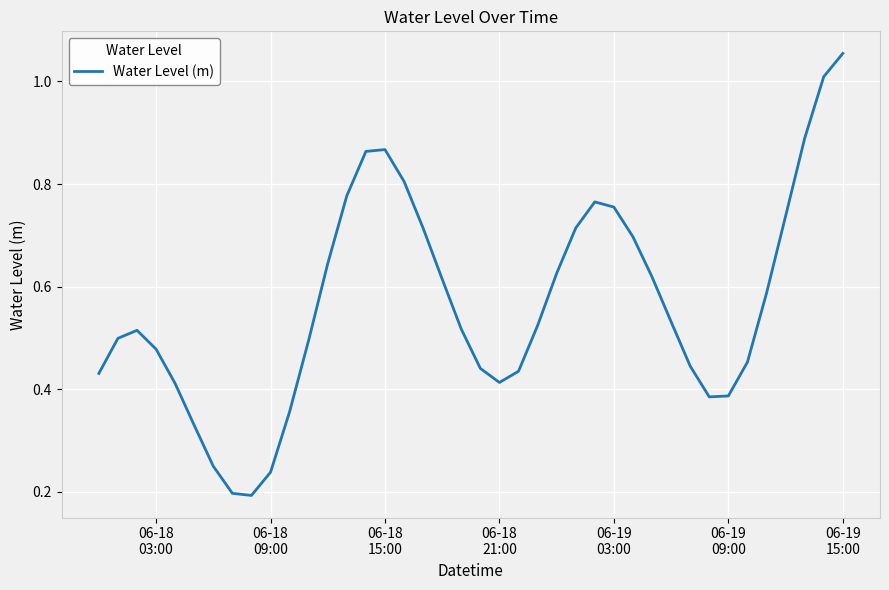

How many lines are shown in the chart?

1